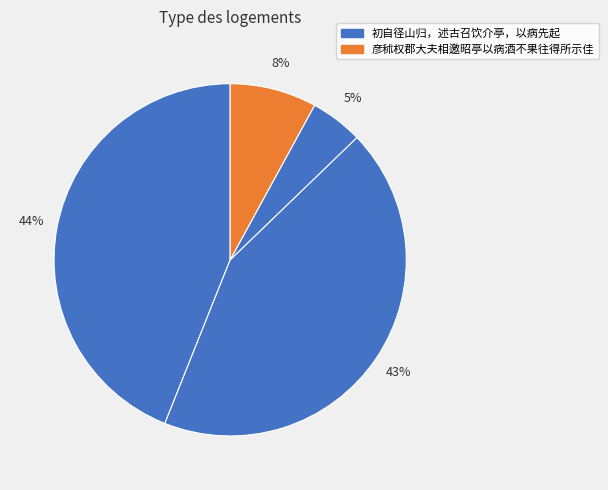

How many slices are in this pie chart?

4